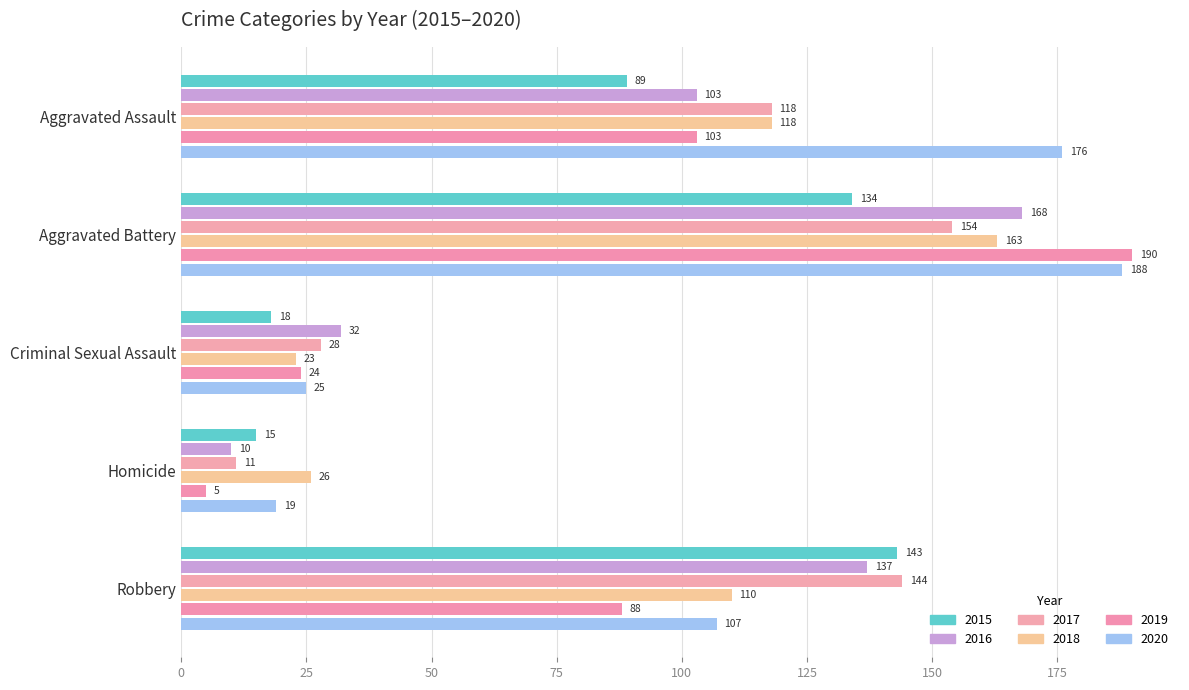

What is the approximate value of 2017 at Robbery, to the nearest 50?

150